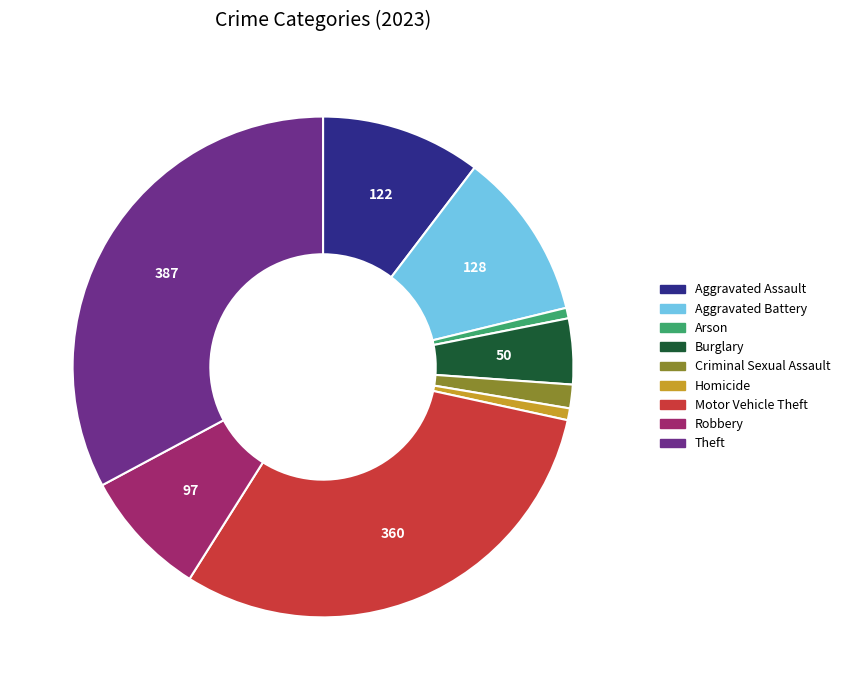

Is Arson the majority of the pie?

No